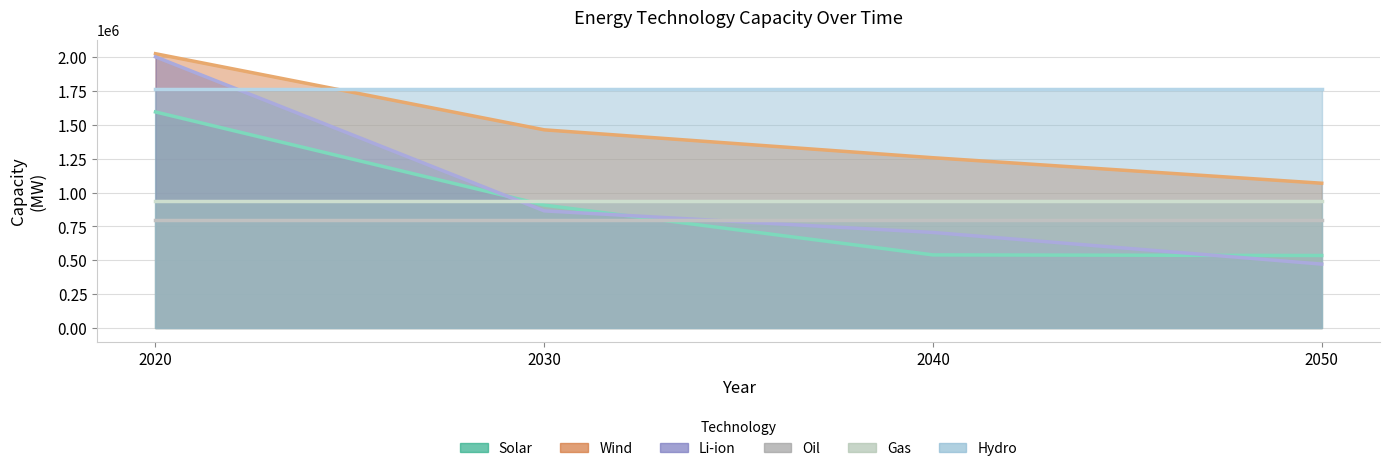

Does the chart have visible grid lines?

Yes